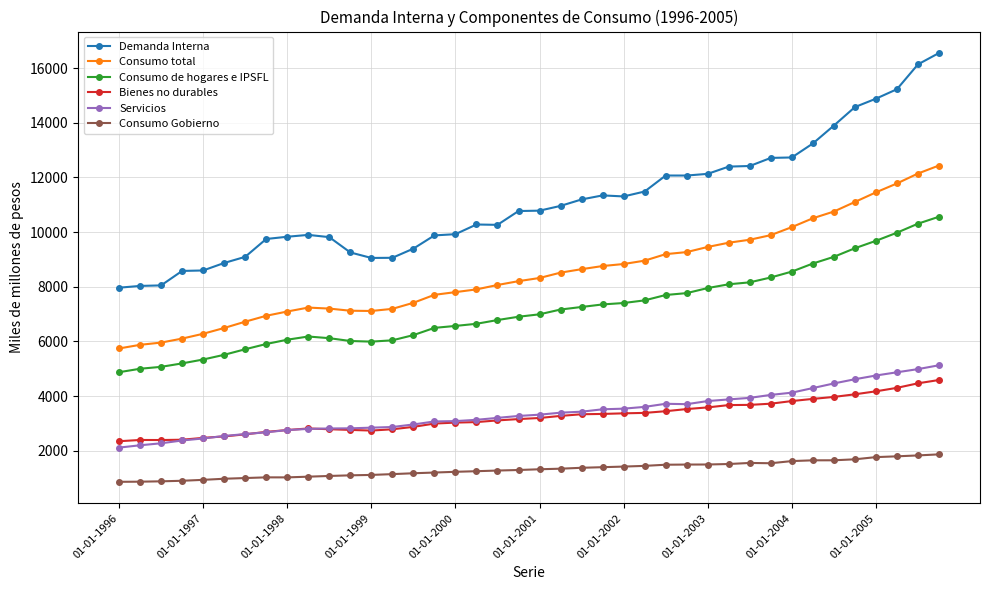

Count the number of data series in this chart.

6